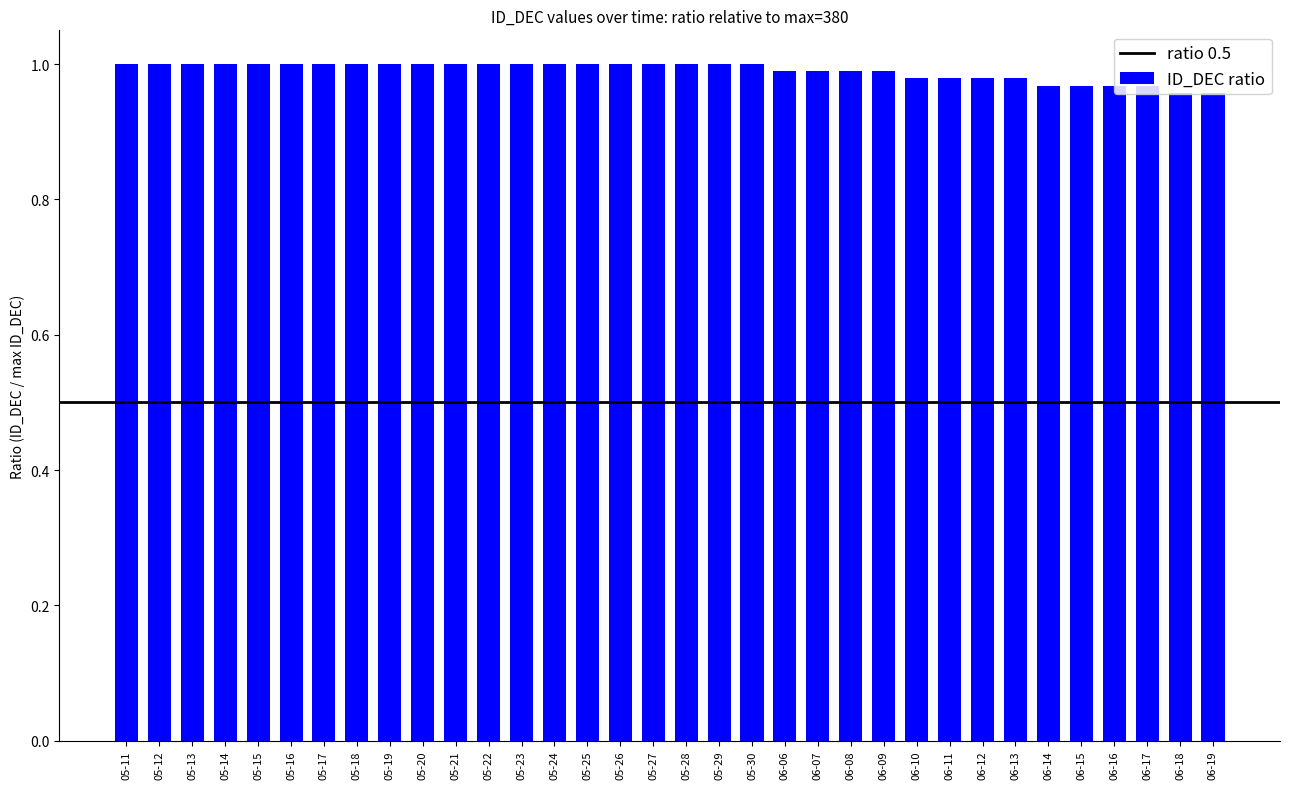

How many bars are there in total?

34